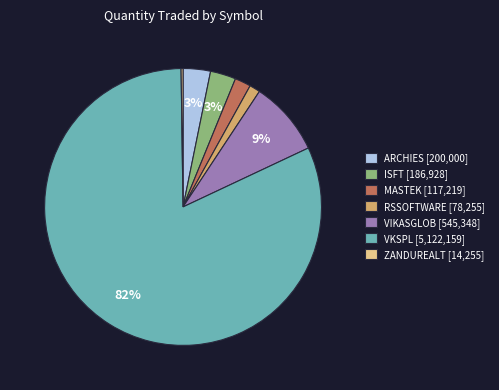

Which has a higher value, ARCHIES [200,000] or VIKASGLOB [545,348]?

VIKASGLOB [545,348]